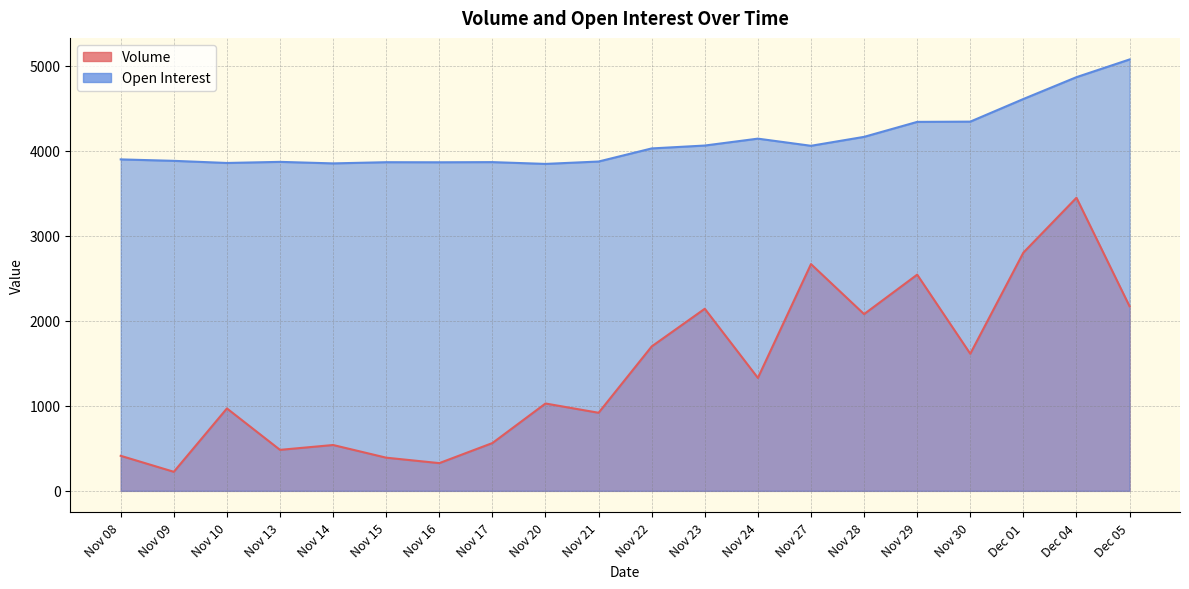

How many data points in Open Interest are above 4026?

9